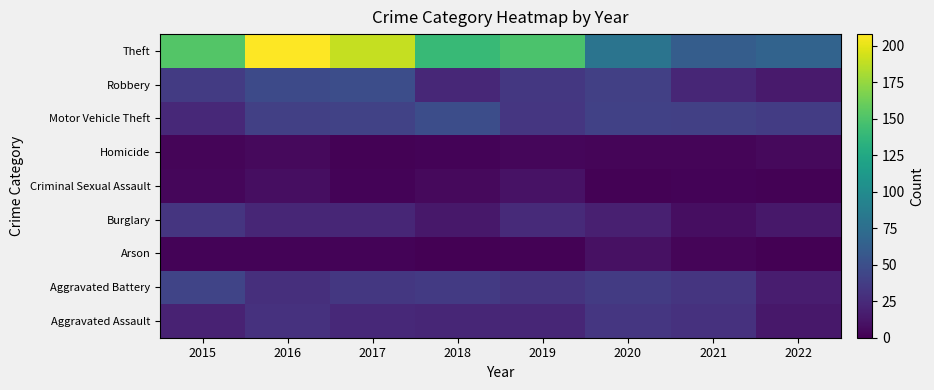

At how many categories does at least one series exceed 194?

1